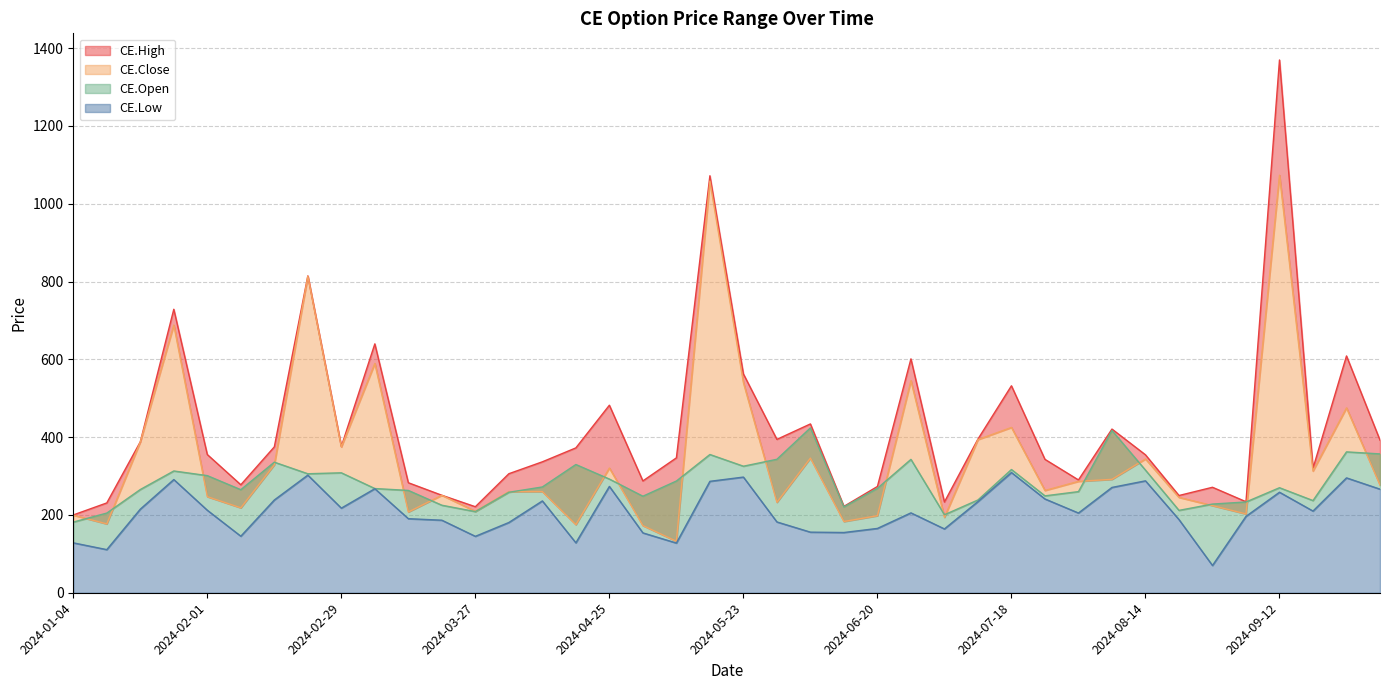

Does the chart have visible grid lines?

Yes